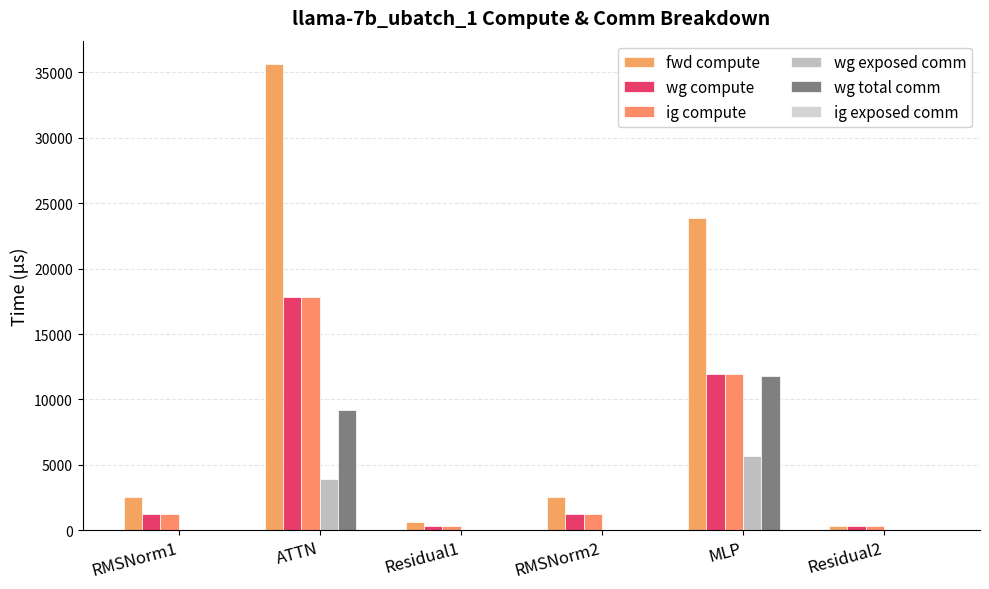

What is the difference between the maximum and second lowest values in the ig compute series?

17523.4